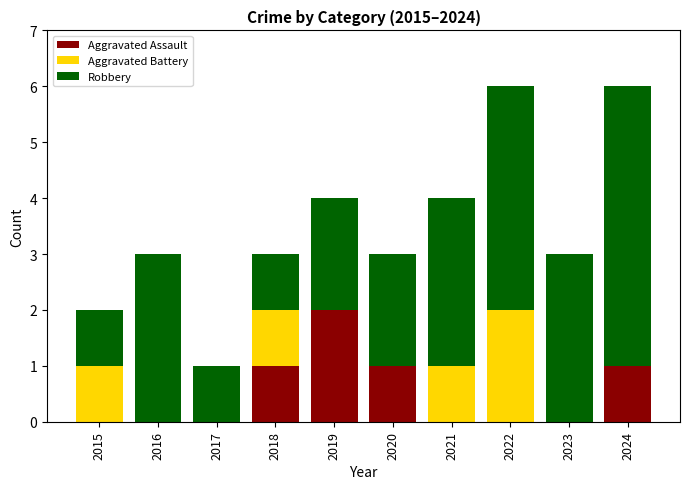

True or false: Aggravated Assault has a value of -1 at 2015.

False